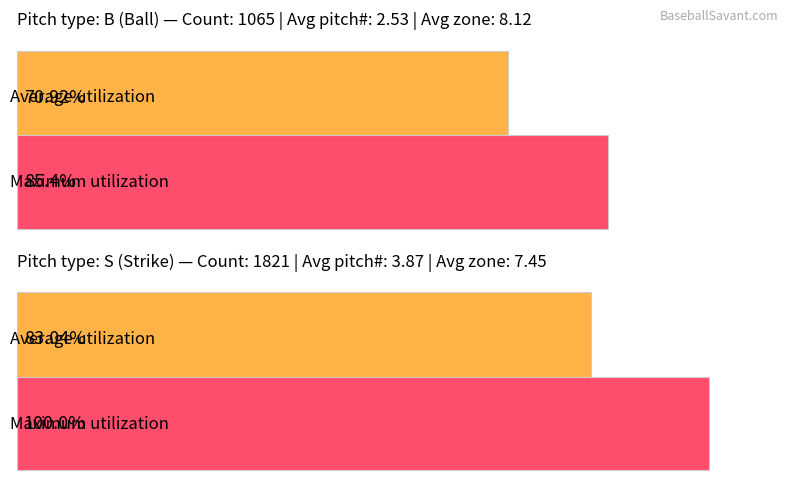

What position from the right is 4?

2